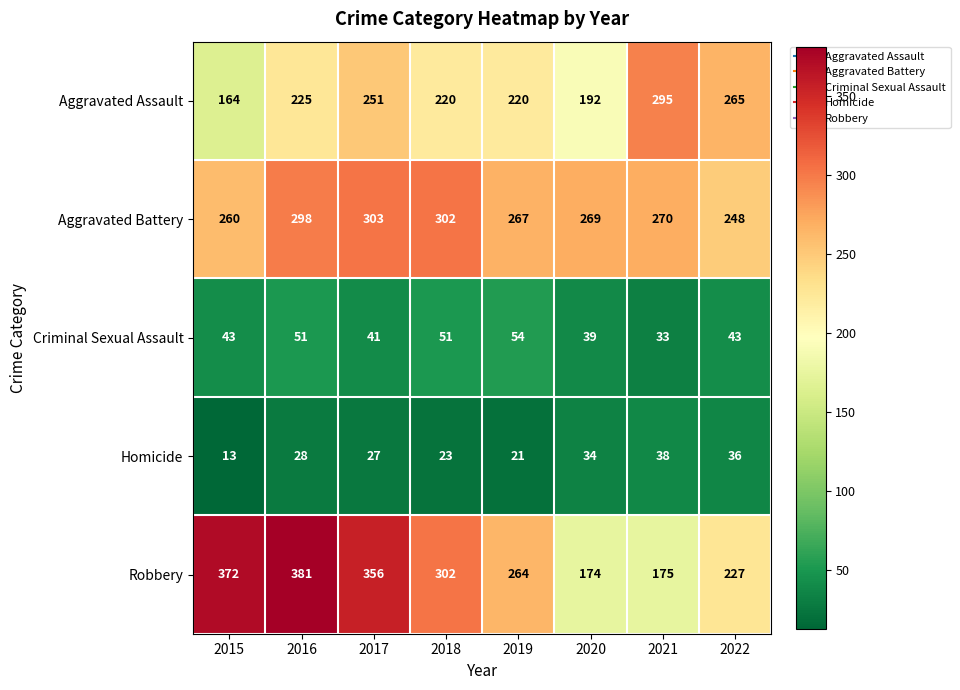

What is the total value across all series at 2016?

983